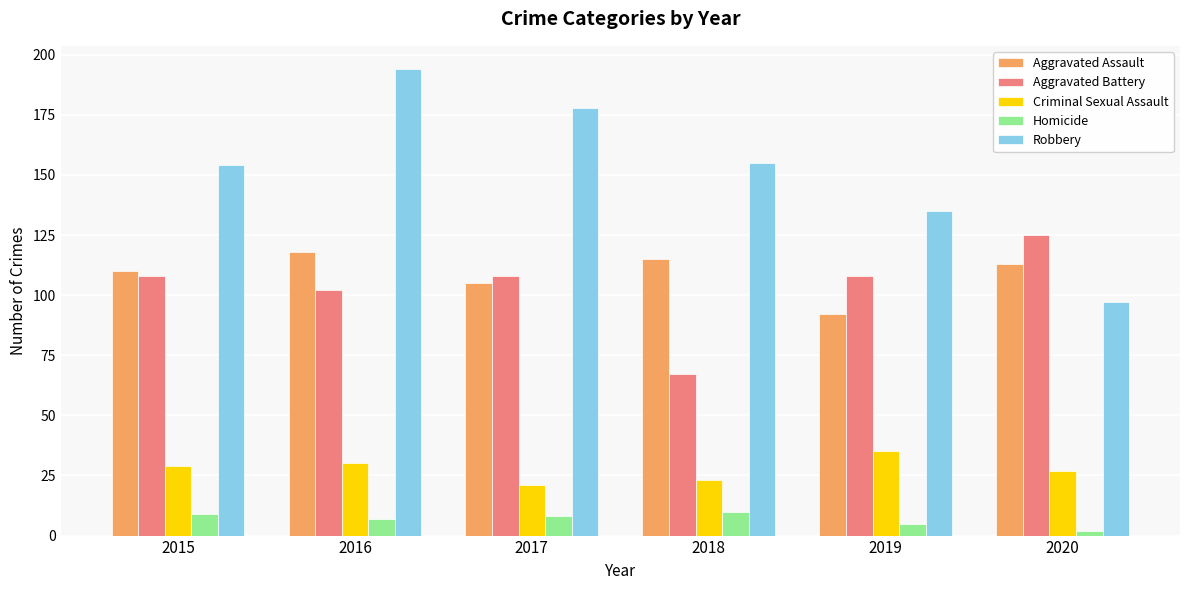

Which category has the lowest value across all series?

2020